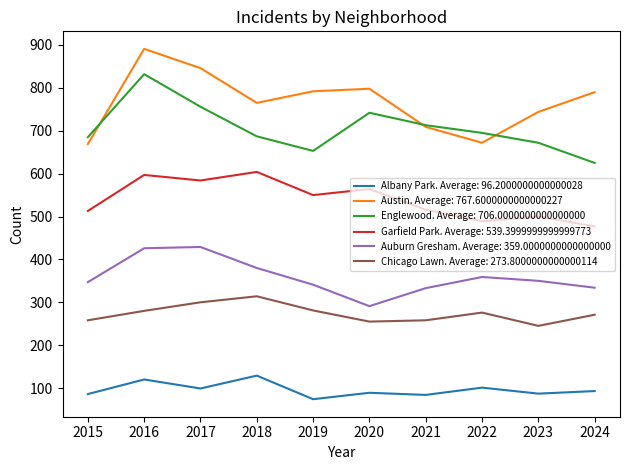

What is the total value across all series at 2020?

2739